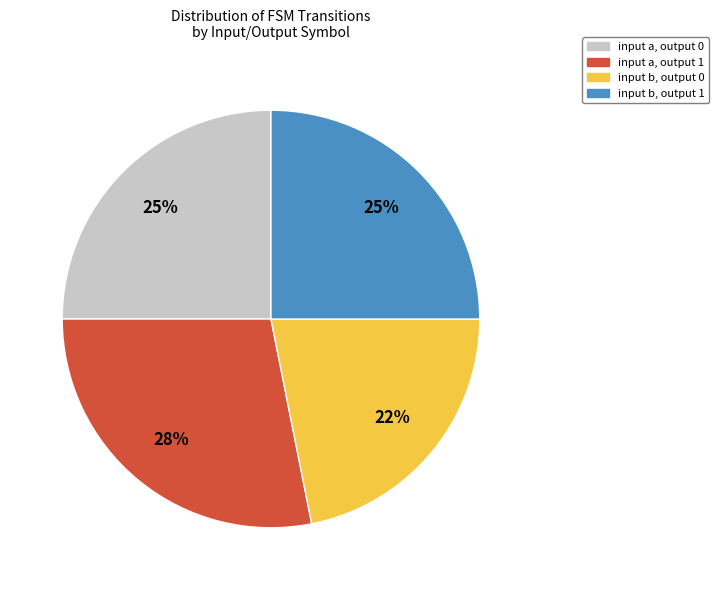

Does any single category account for the majority?

No